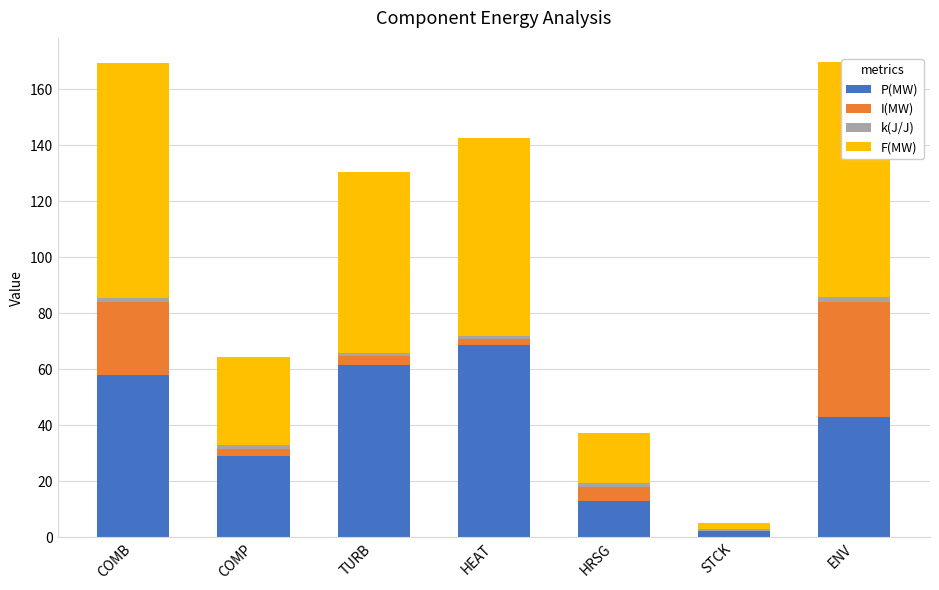

What position from the left is COMP?

2